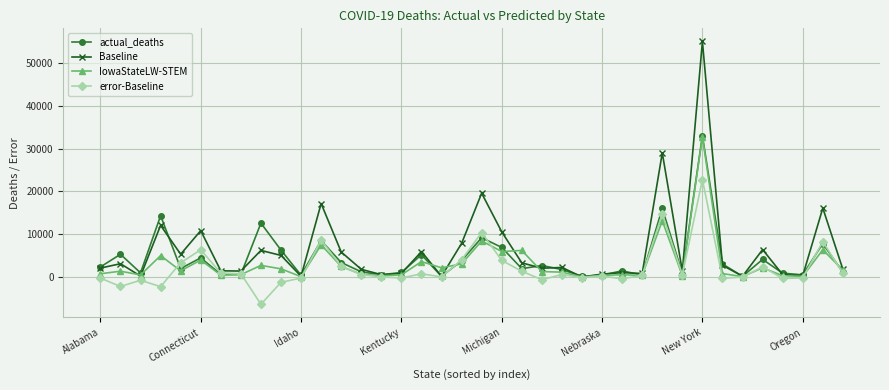

In Baseline, how many points are higher than both neighbors (excluding endpoints)?

13